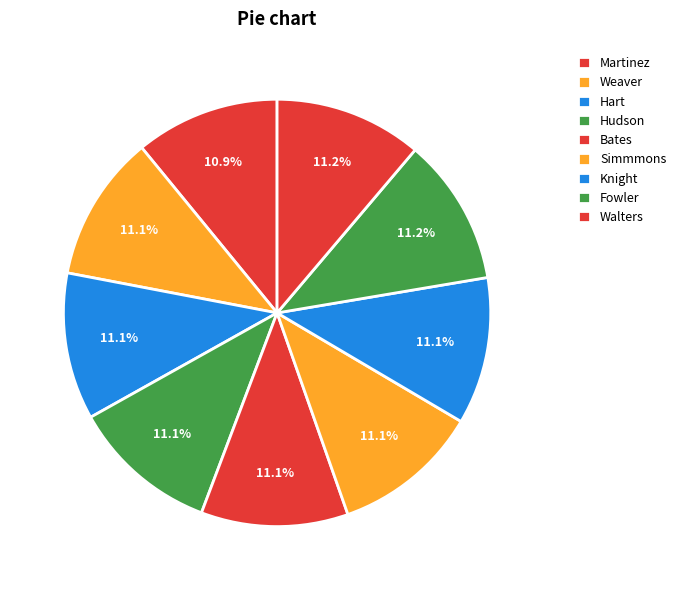

What percentage is the Bates slice, to the nearest percent?

11%